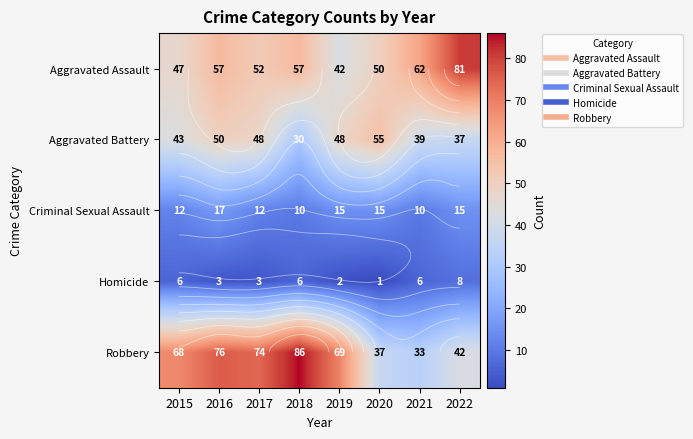

What is the difference between the highest and lowest values at 2022?

73